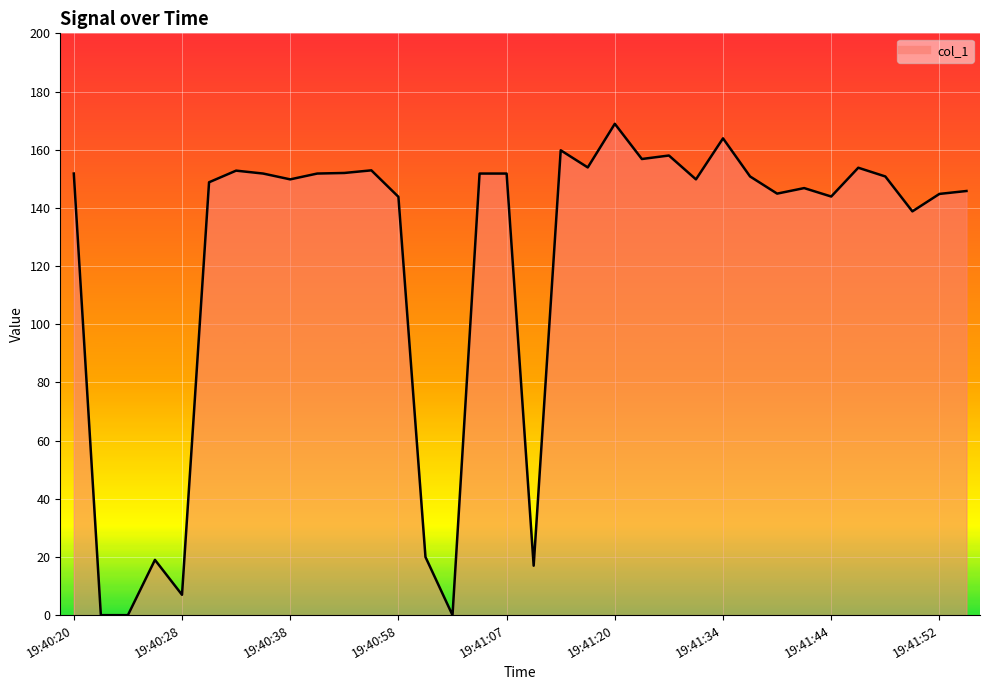

Between 19:40:20 and 19:41:44, which is larger?

19:40:20